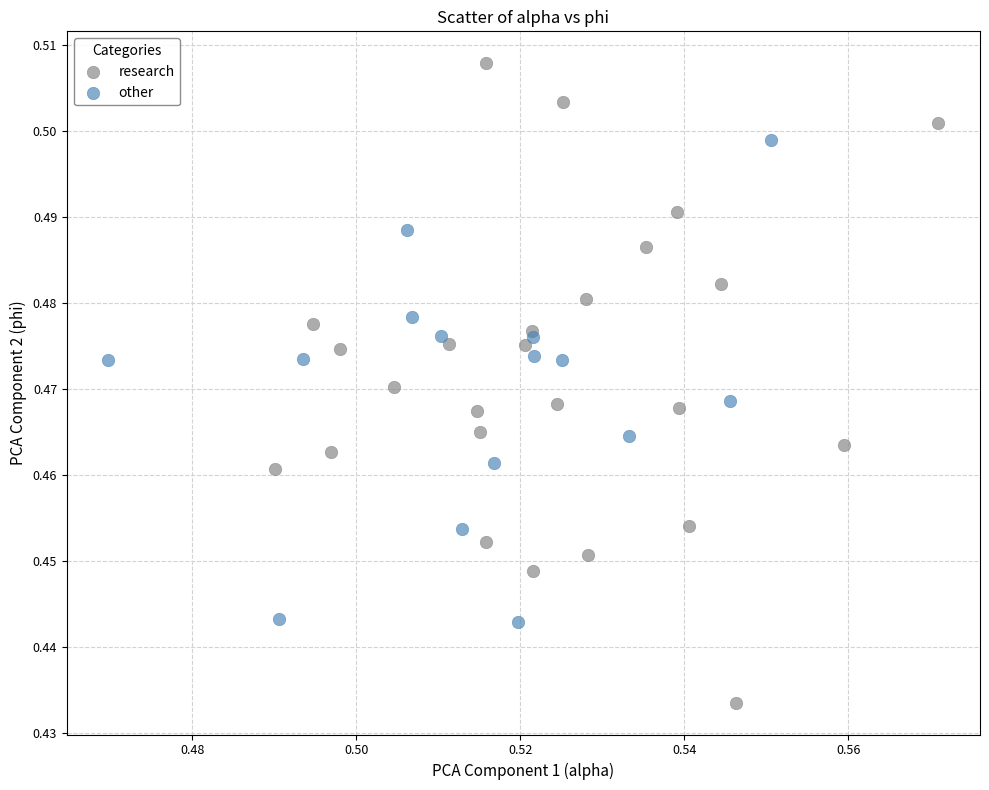

Which series contains the highest Y value?

research